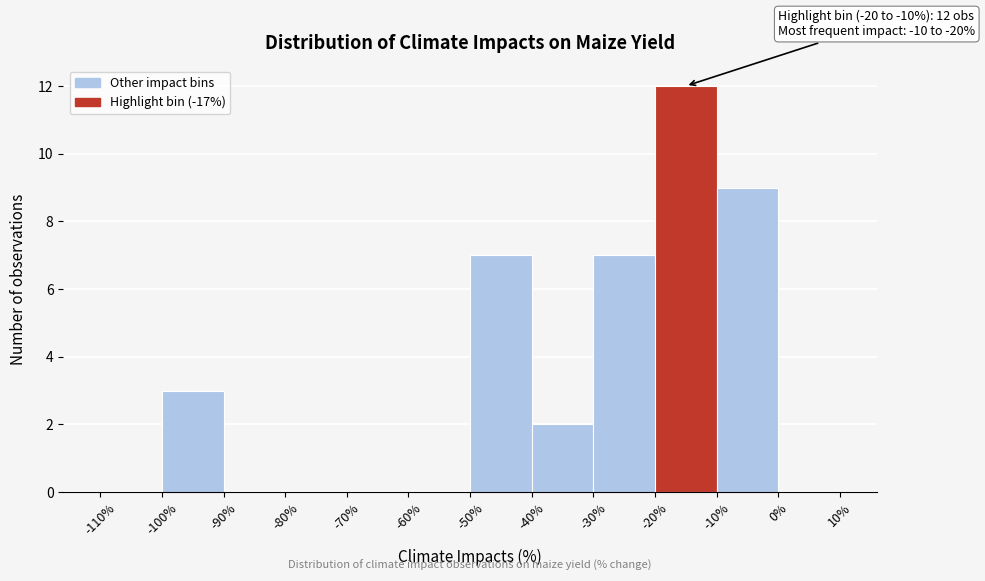

Over which range of the x-axis is the bar tallest?

-20% to -10%